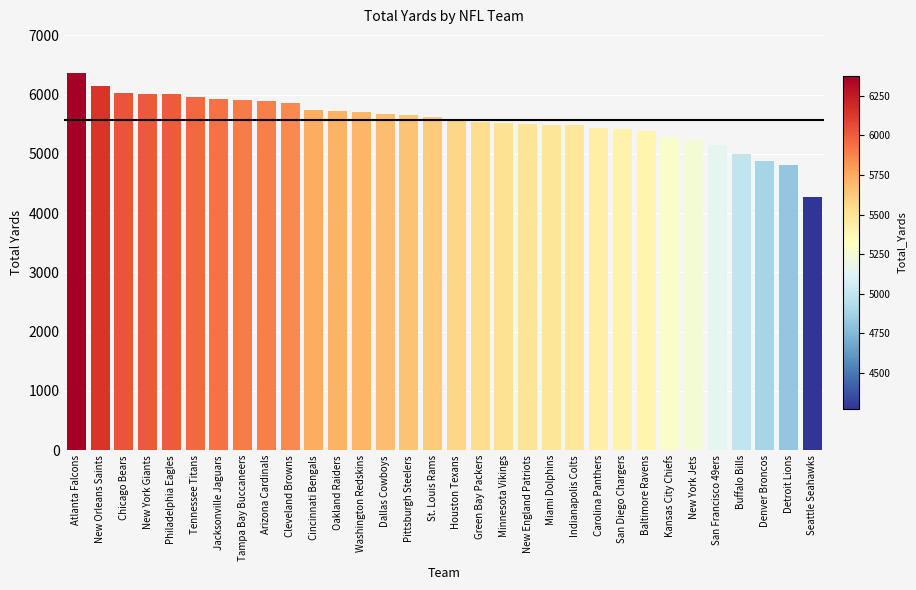

What is the difference between the values at Detroit Lions and Cleveland Browns?

1042